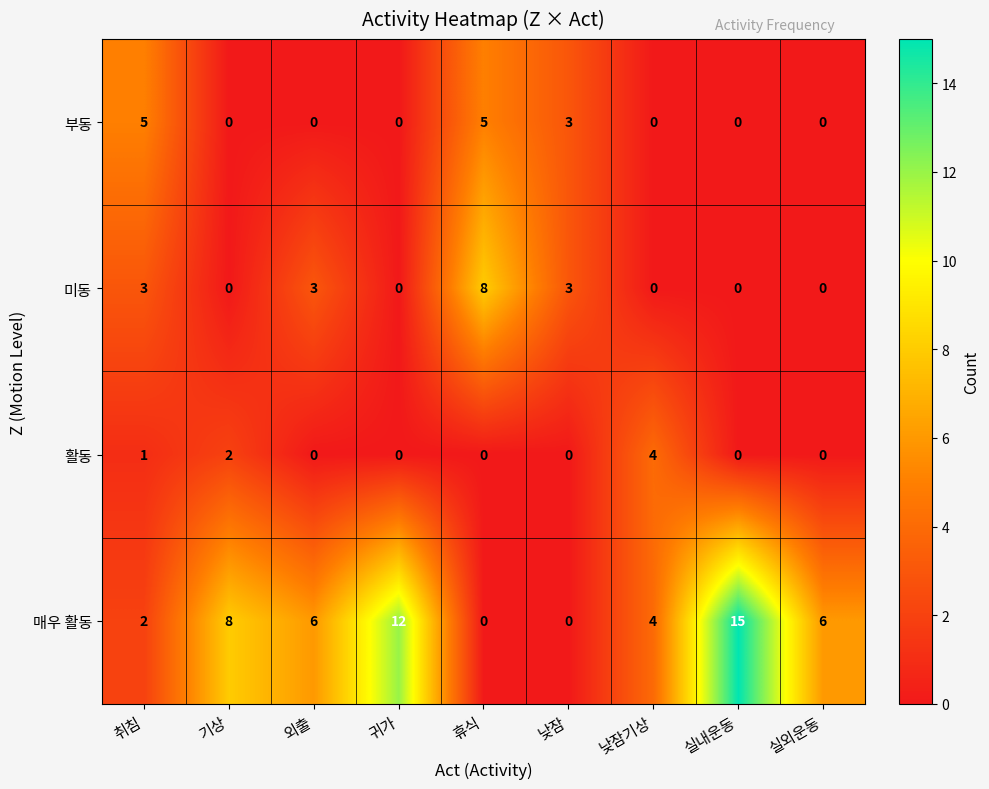

Where is 활동 nearest to the value 2?

기상